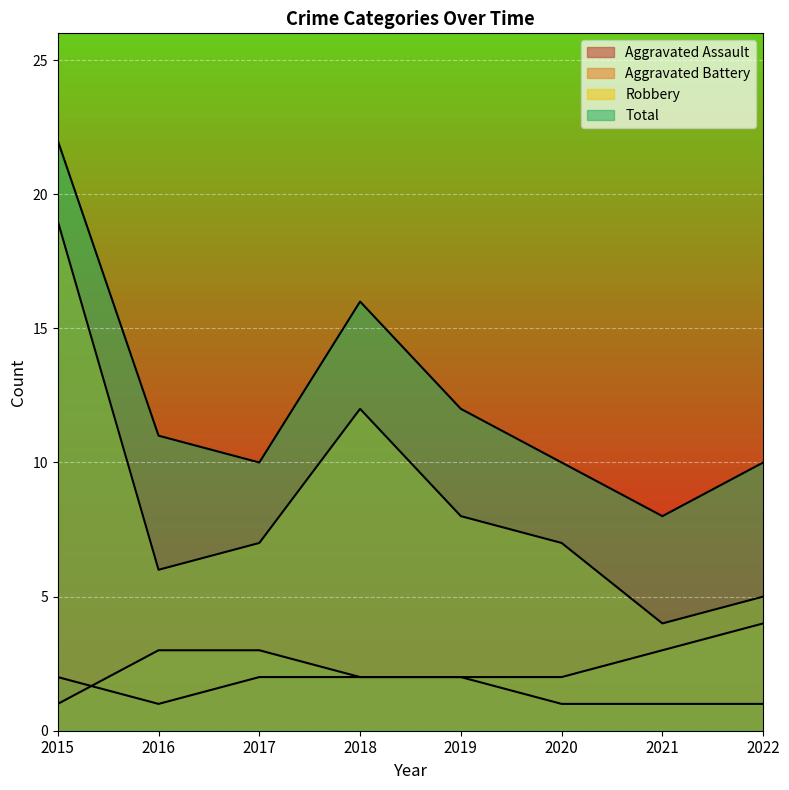

The Robbery series shows 8 at 2019. True or false?

True